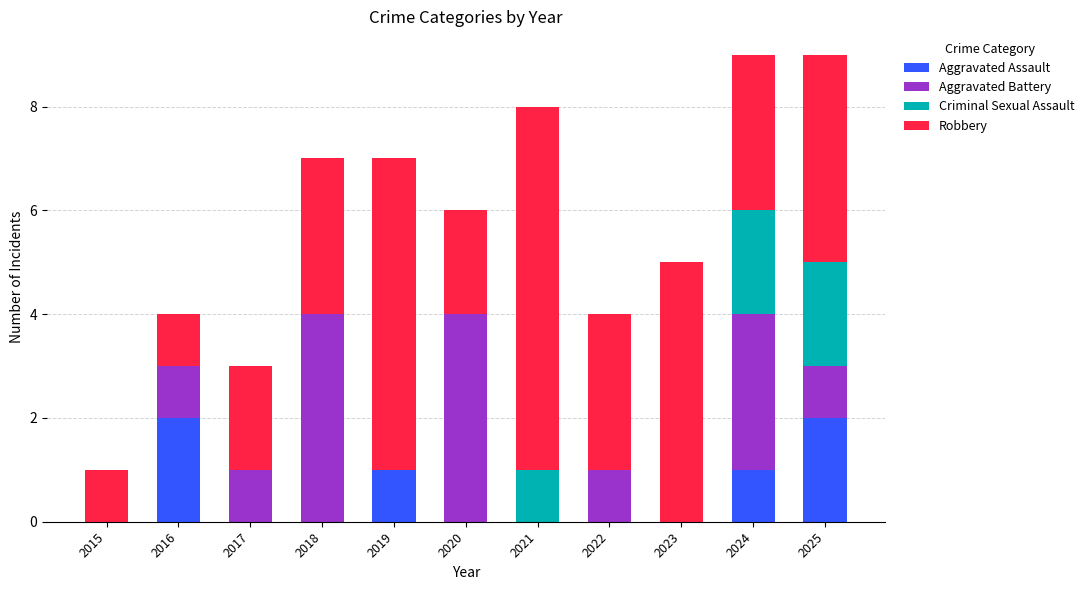

The Aggravated Assault series shows 0 at 2023. True or false?

True